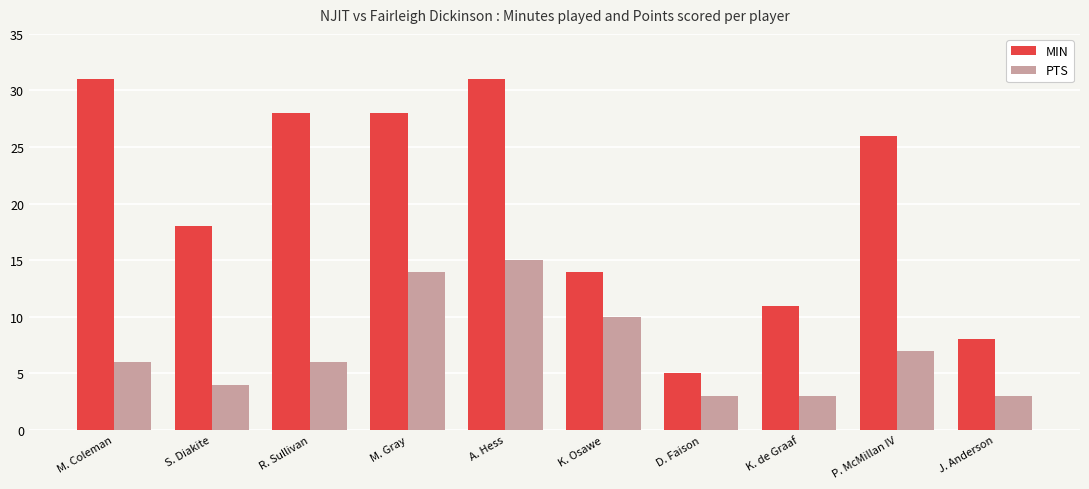

At which category is the sum across all series the highest?

A. Hess